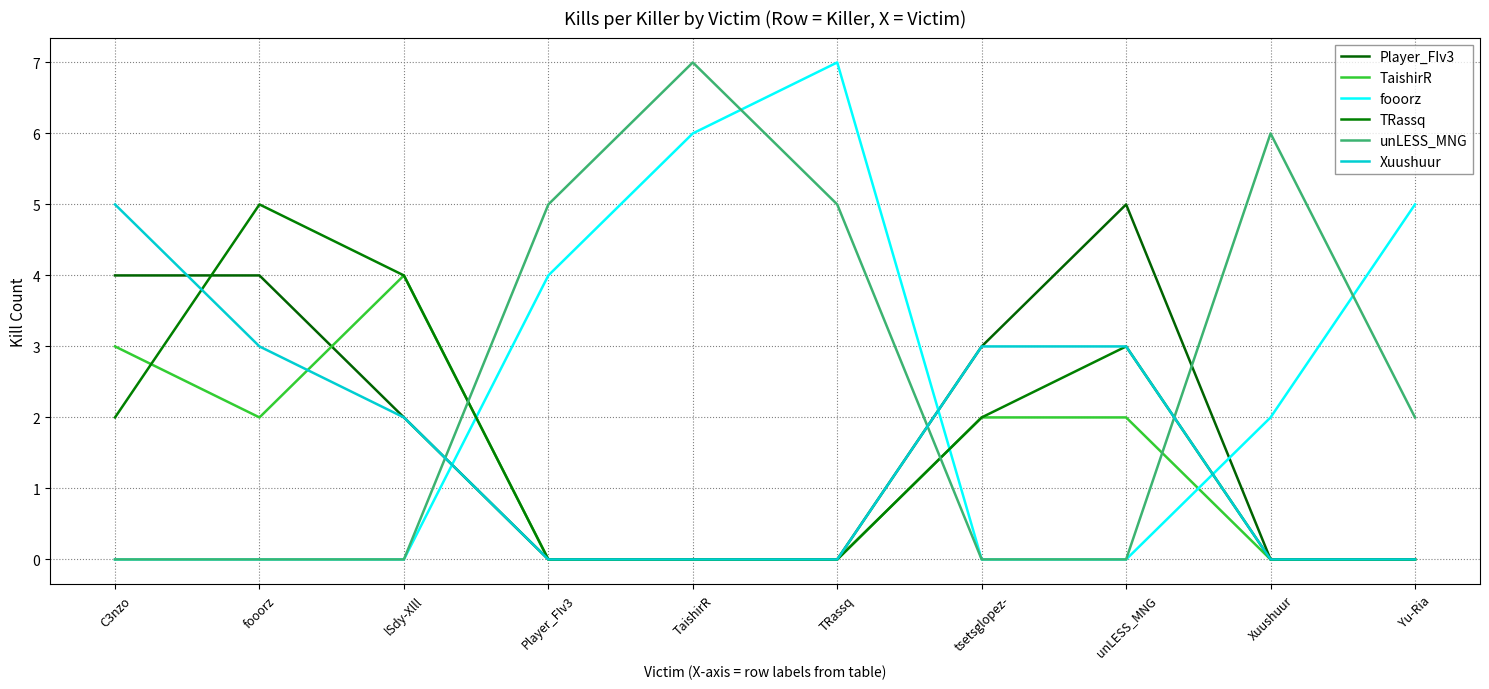

Does the chart have visible grid lines?

Yes